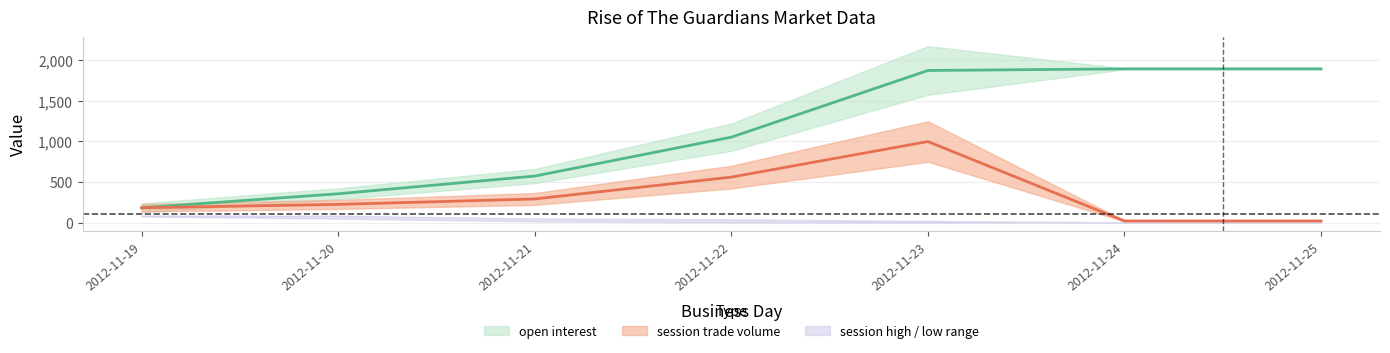

Between 2012-11-22 and 2012-11-21, which is larger?

2012-11-22